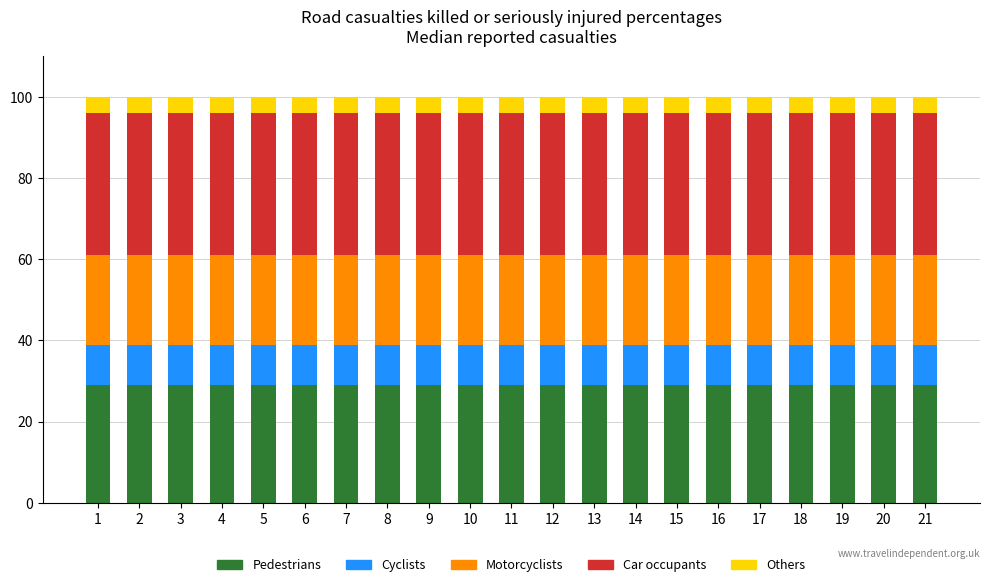

True or false: Pedestrians has a value of 46 at 17.

False